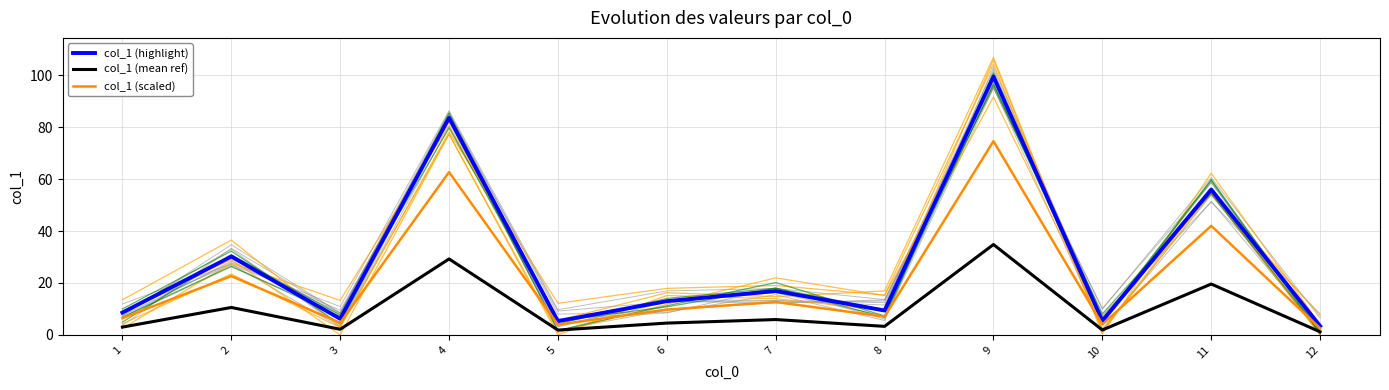

What are all the series names shown in the legend?

col_1 (highlight), col_1 (mean ref), col_1 (scaled)